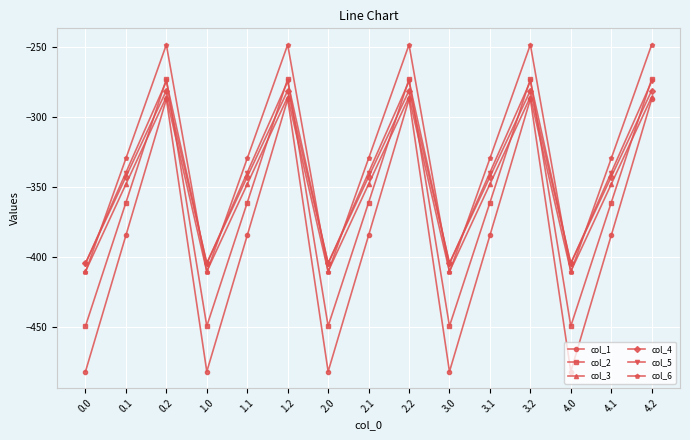

How many series are shown in this chart?

6